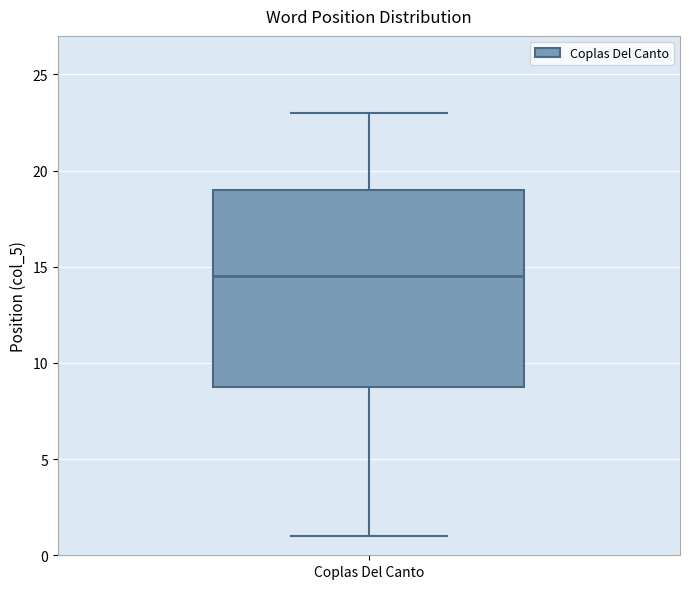

Where does the median line of the box for Coplas Del Canto sit on the y-axis? The values are not printed on the chart, so give them approximately, as read against the axis.

14.5